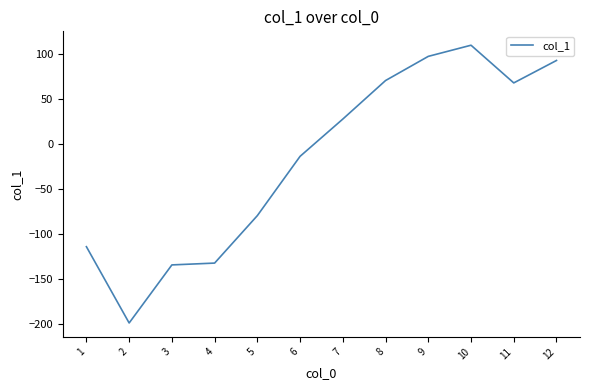

Between 4 and 5, which is larger?

5